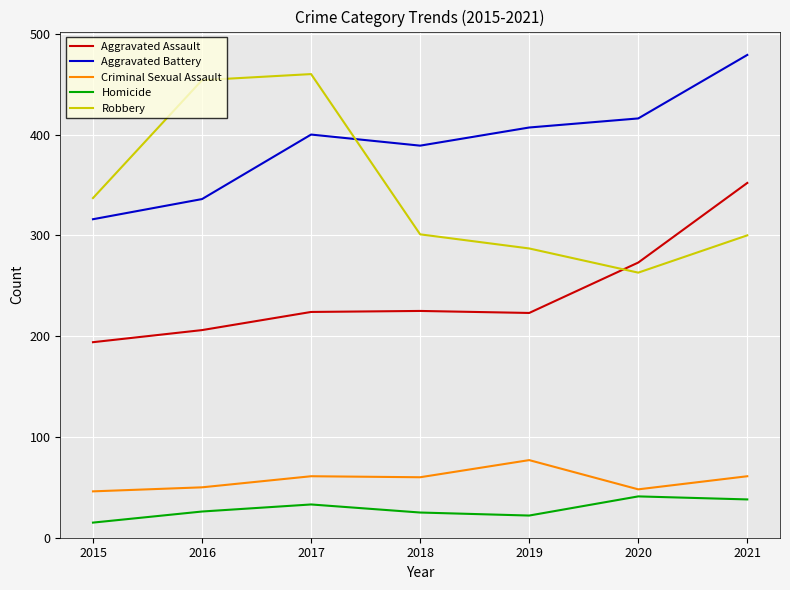

Which category has the lowest value across all series?

2015